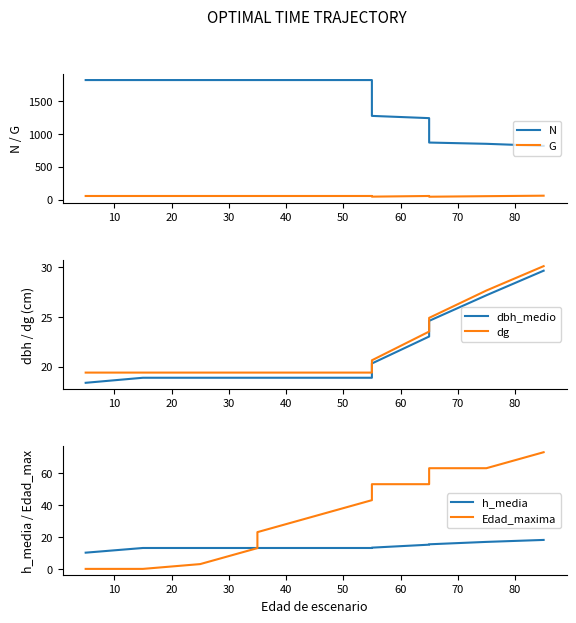

Is this an area chart (filled region under the line)?

No